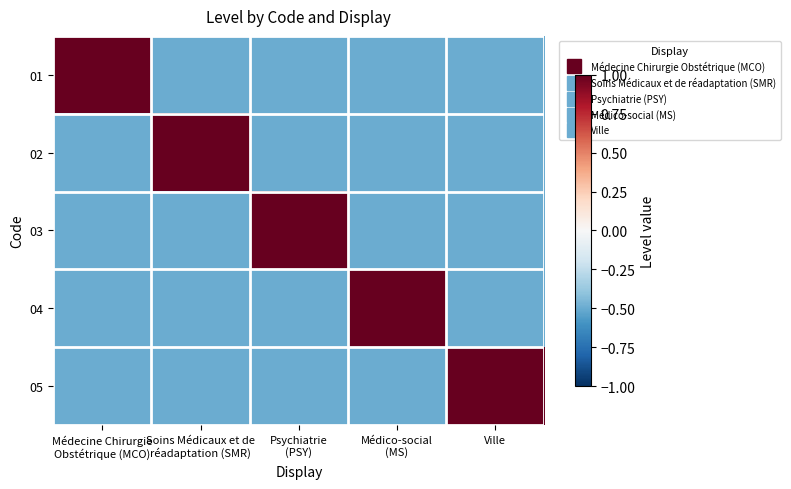

Which has a higher value, Psychiatrie
(PSY) or Médecine Chirurgie
Obstétrique (MCO)?

Médecine Chirurgie
Obstétrique (MCO)